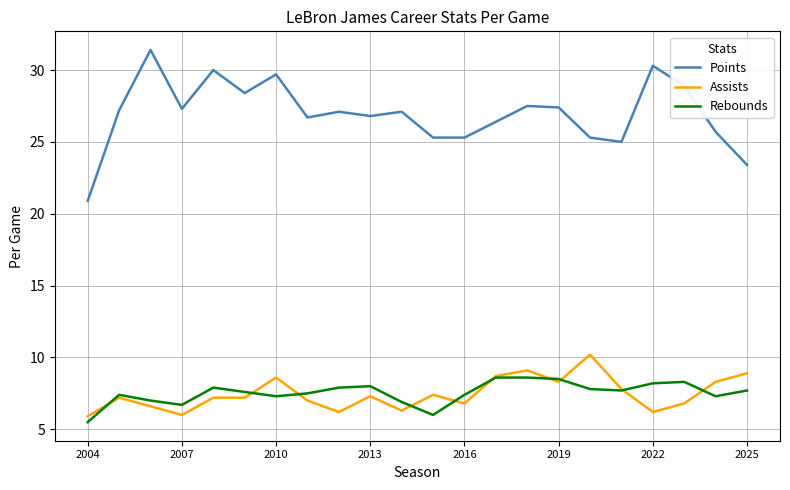

What is the minimum value shown in the chart?

5.5